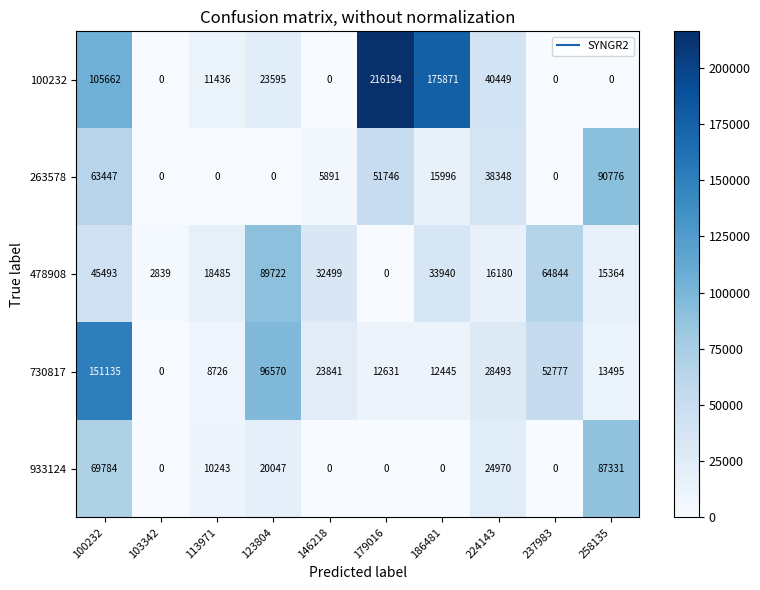

Where does the 730817 series first go above 23841?

100232